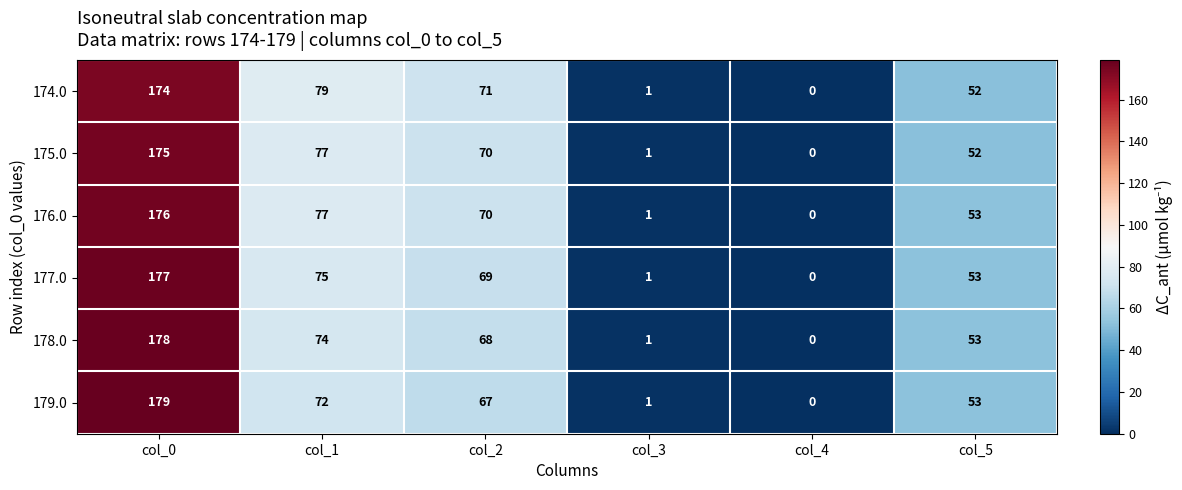

What is the sum of the 174.0 values at col_1 and col_0?

253